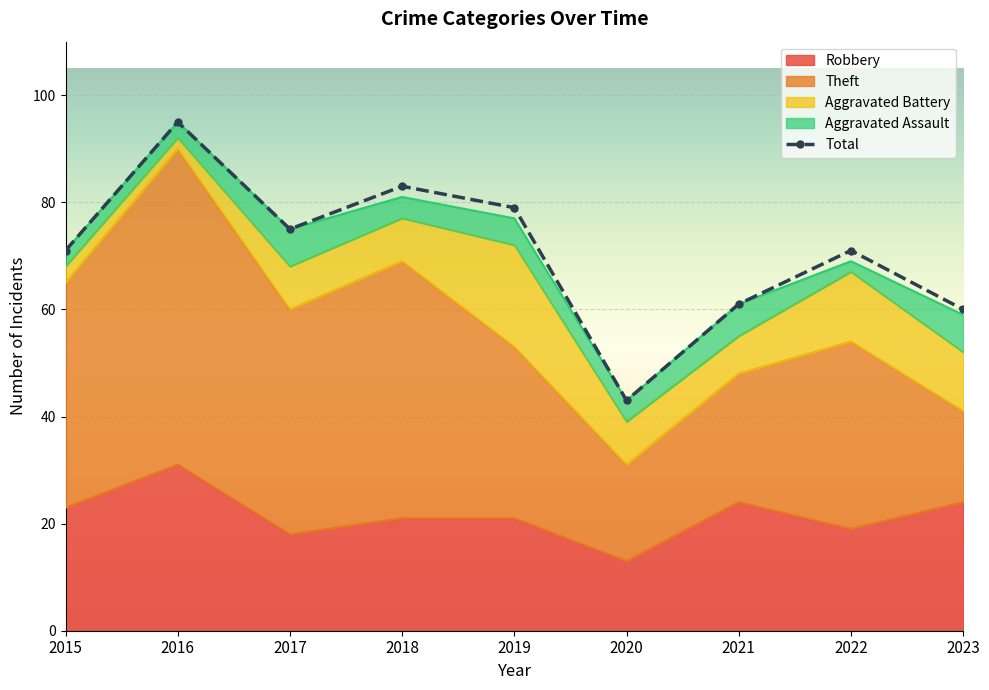

Where is the first local minimum for Total?

2017